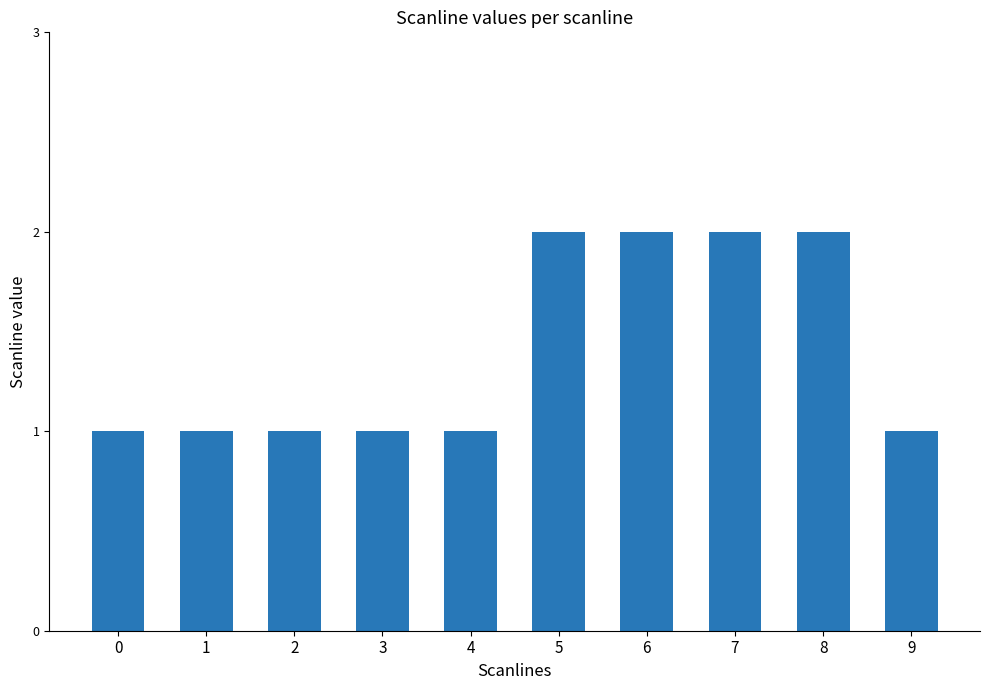

Read the value at 9.

1